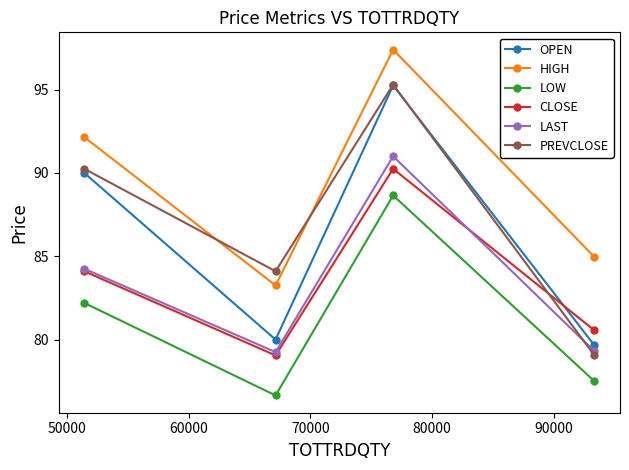

True or false: LOW and PREVCLOSE cross at least once.

False